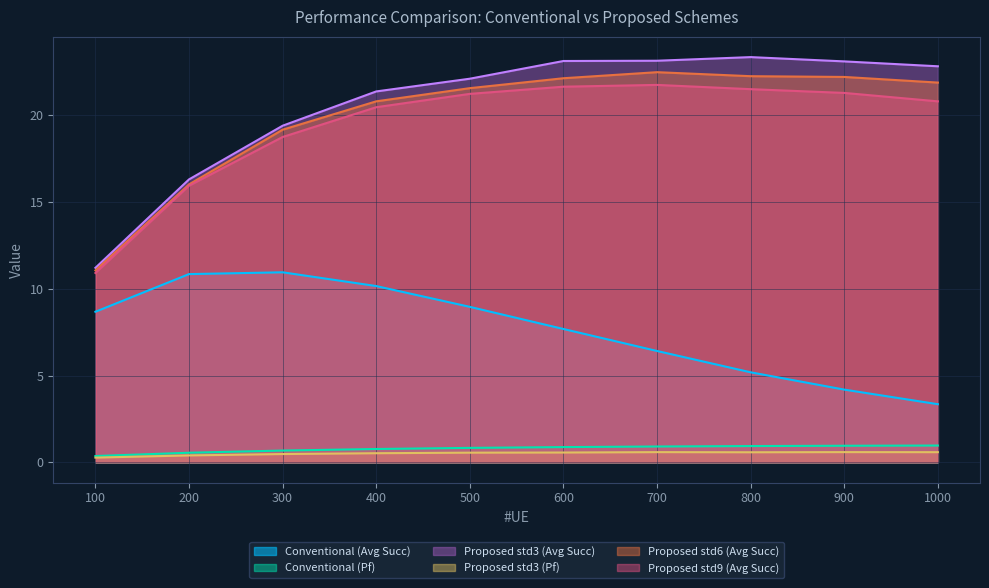

At which label does Proposed std3 (Pf) reach its minimum?

100